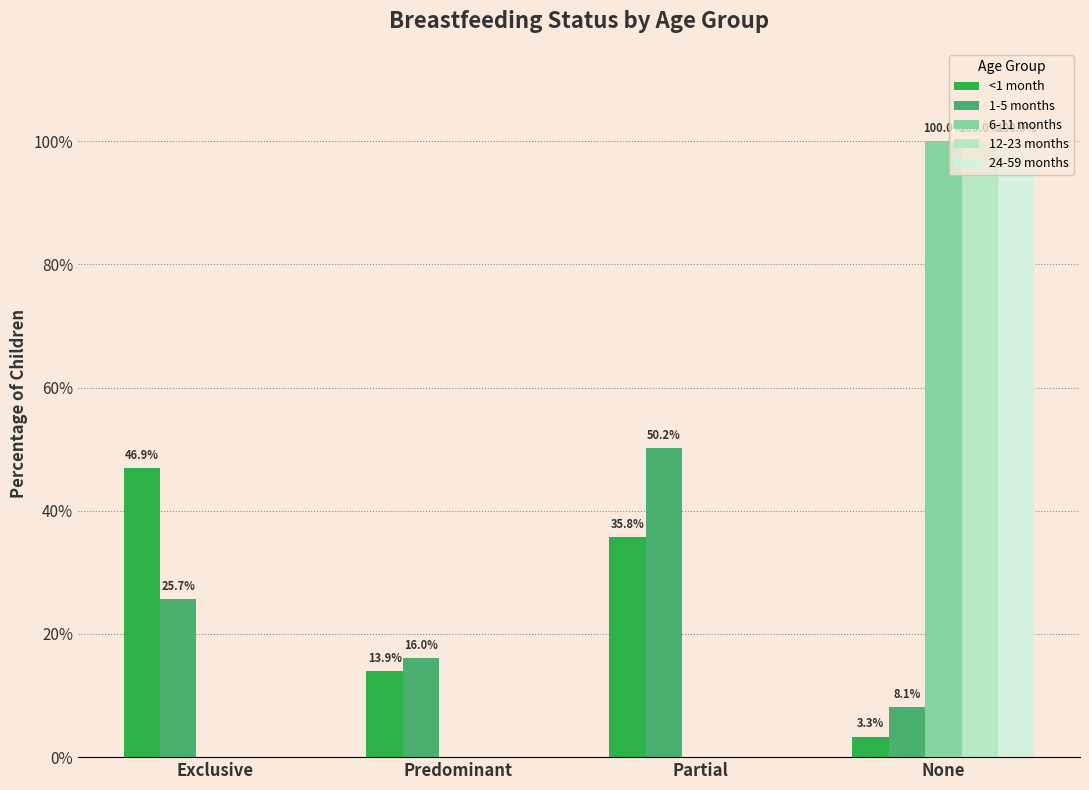

Which series has the largest total across all categories?

<1 month